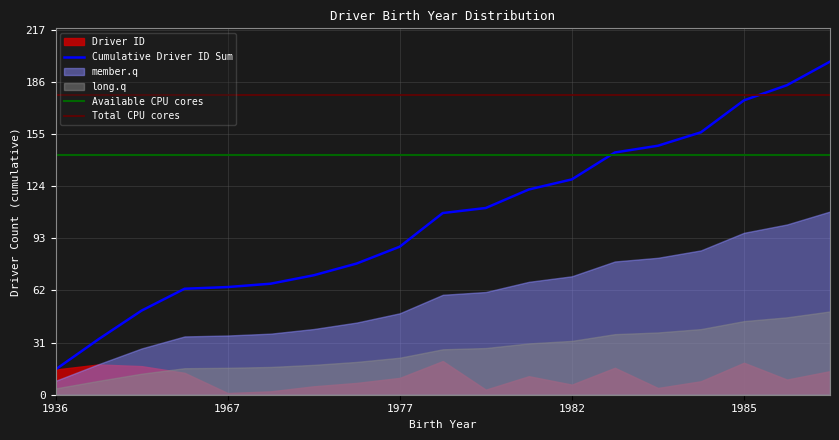

What is the sum of the Available CPU cores values at 1967 and 1985?

285.1